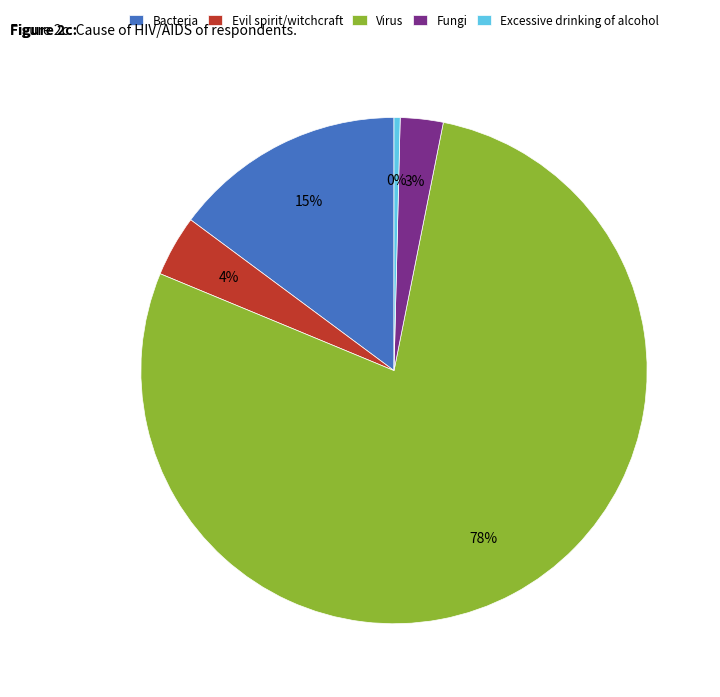

Which category accounts for the majority?

Virus